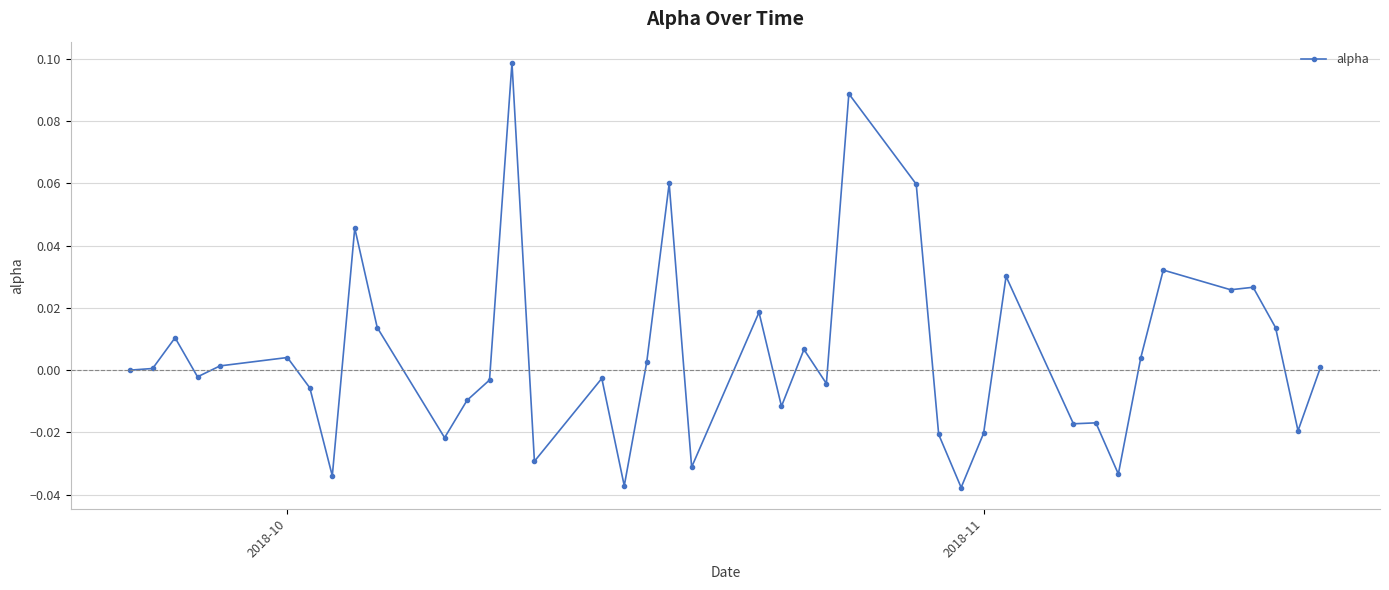

How many distinct data groups are displayed?

1